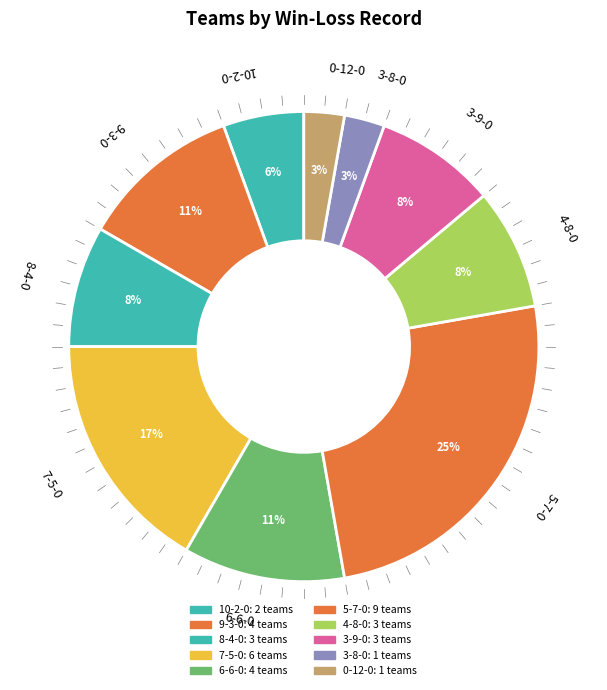

To the nearest percent, what percentage of the pie is 10-2-0?

6%